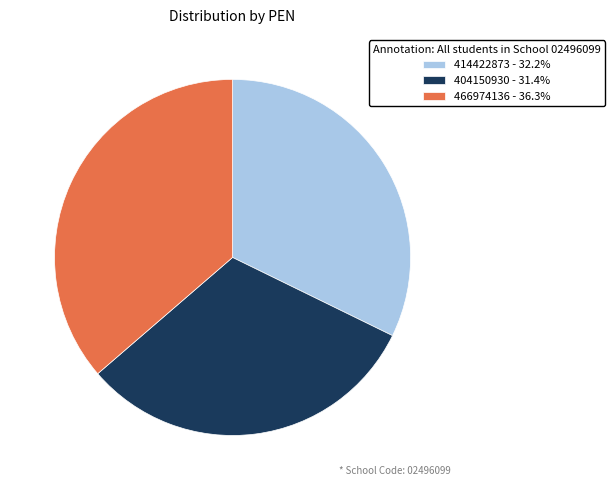

Which category has the smallest portion of the pie?

404150930